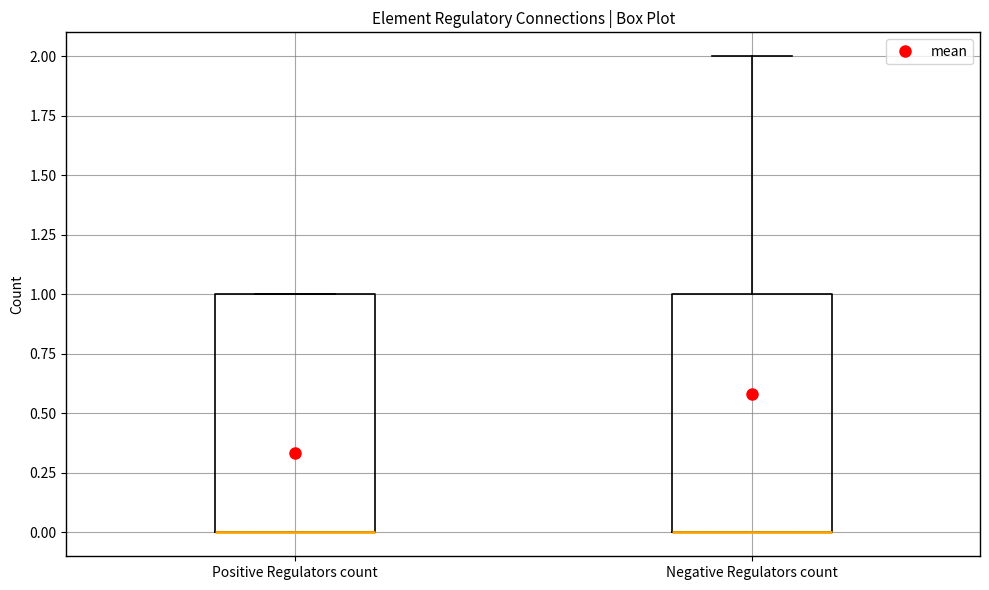

Reading left to right, transcribe this box plot: for each box, give where its median line is, the range the box spans, and where its two whiskers end, as read against the y-axis. The values are not printed on the chart, so give them approximately, as read against the axis.

Positive Regulators count: median 0 (drawn on the box's lower edge), box 0 to 1, whiskers 0 to 1
Negative Regulators count: median 0 (drawn on the box's lower edge), box 0 to 1, whiskers 0 to 2